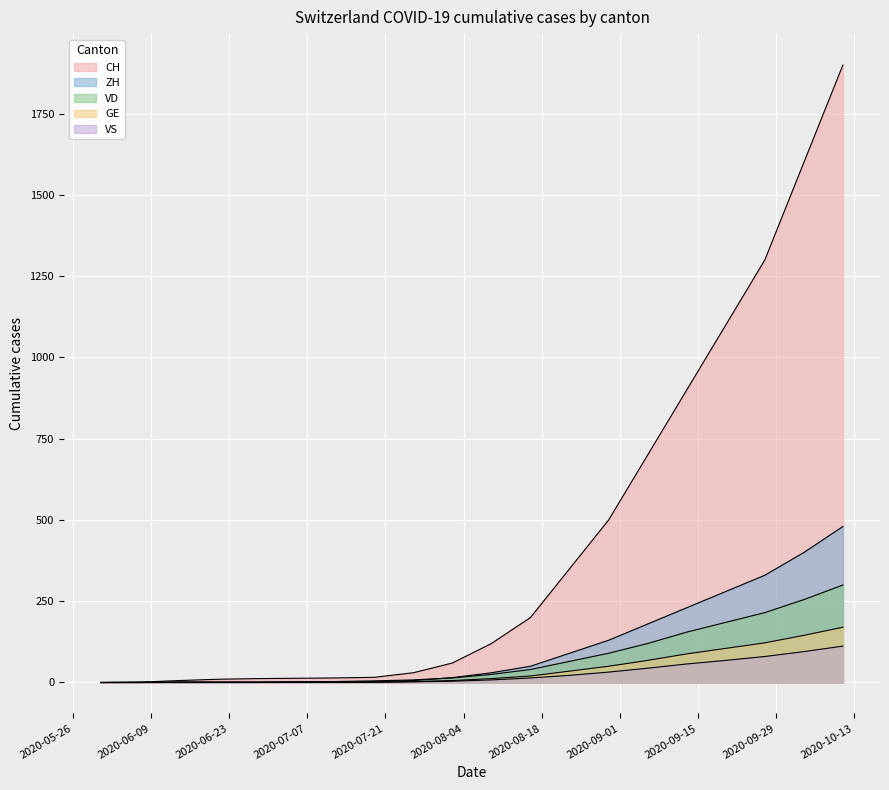

What is the label of the 5th point from the left?

2020-06-28